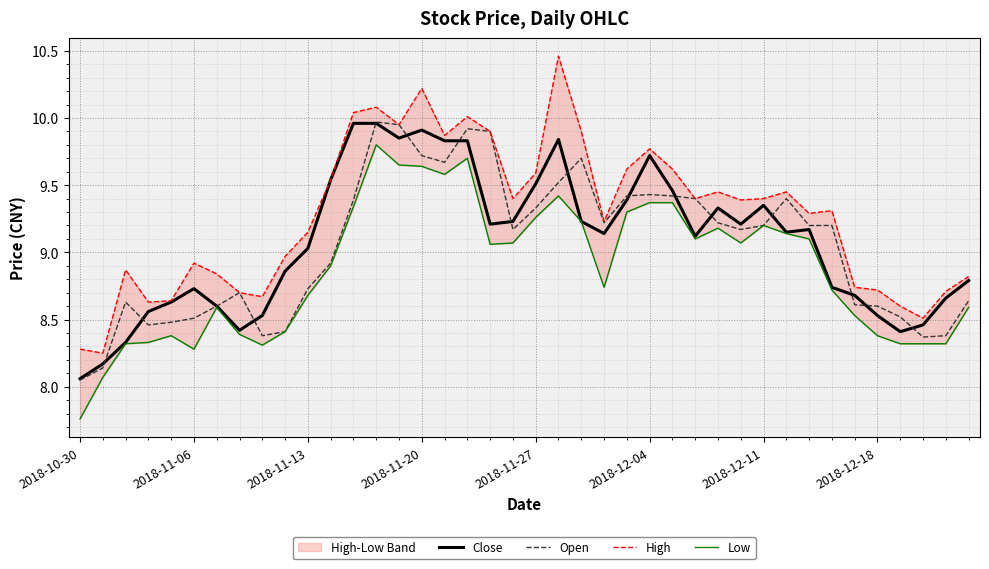

Which series changed the most between 26 and 38?

Low